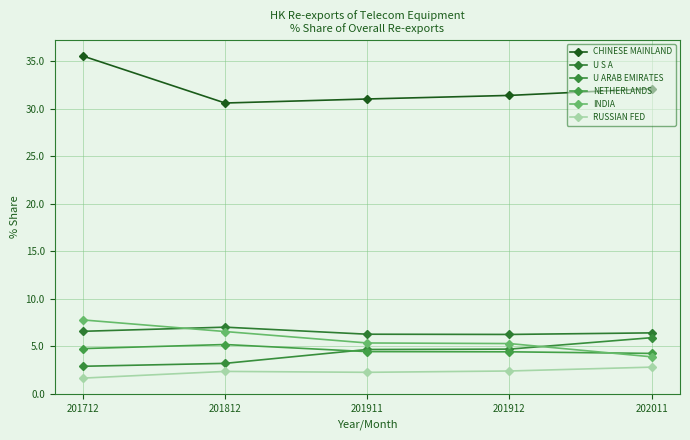

What is the average value of the NETHERLANDS series?

4.6